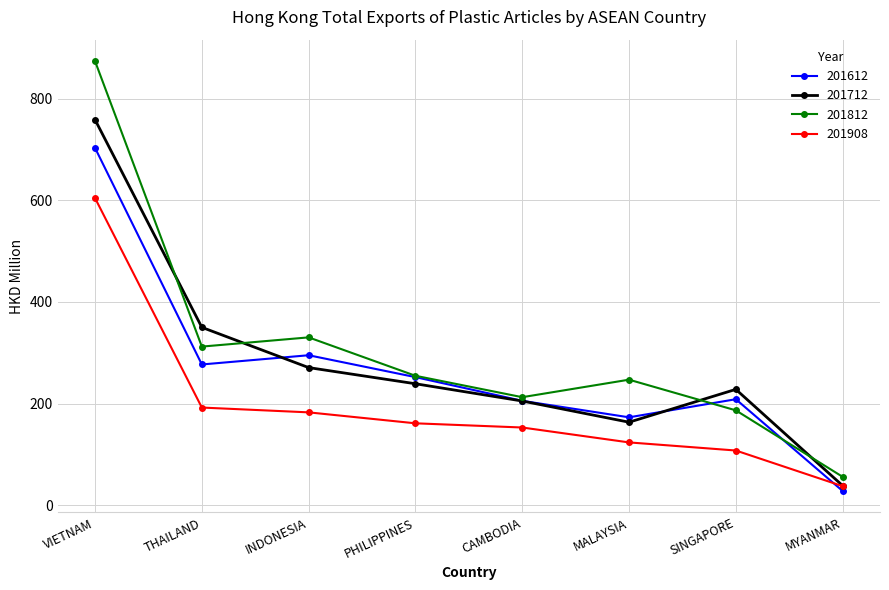

What is the difference between the maximum and minimum values in the 201712 series?

719.6